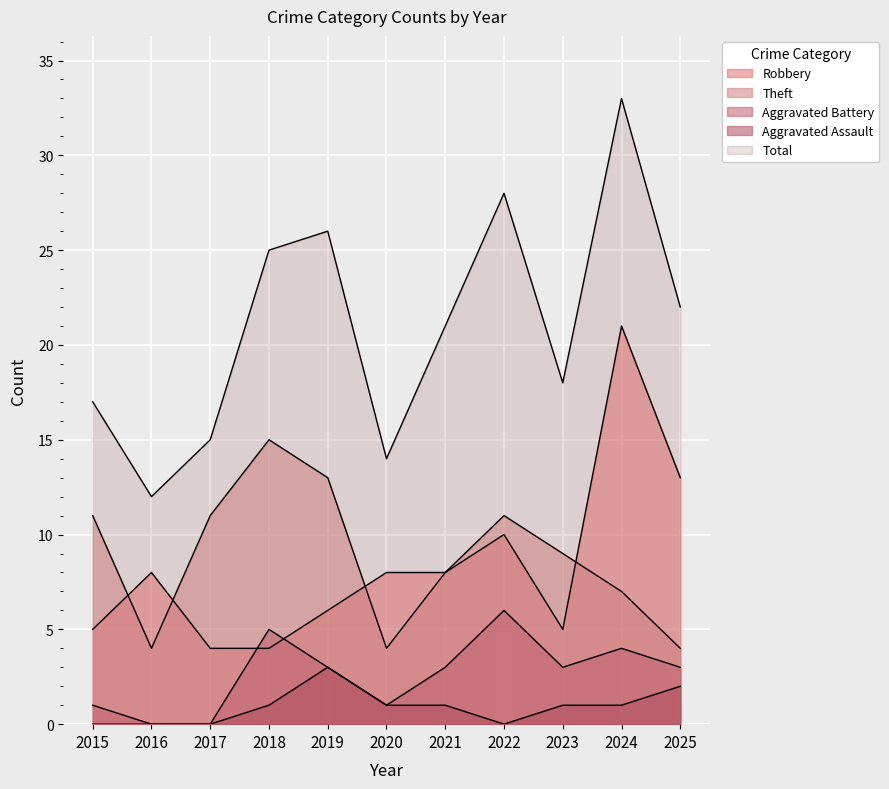

True or false: Robbery and Aggravated Assault cross at least once.

False